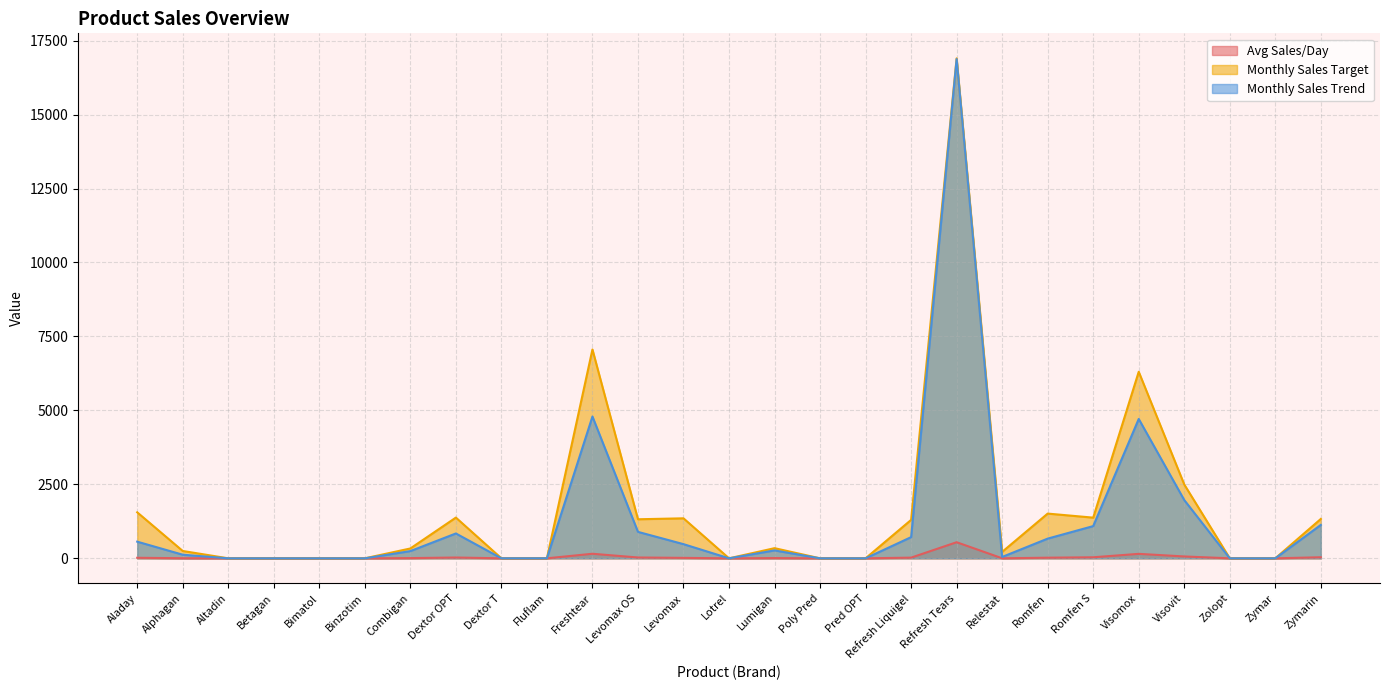

Between Visovit and Zymarin, which series saw the biggest shift?

Monthly Sales Target